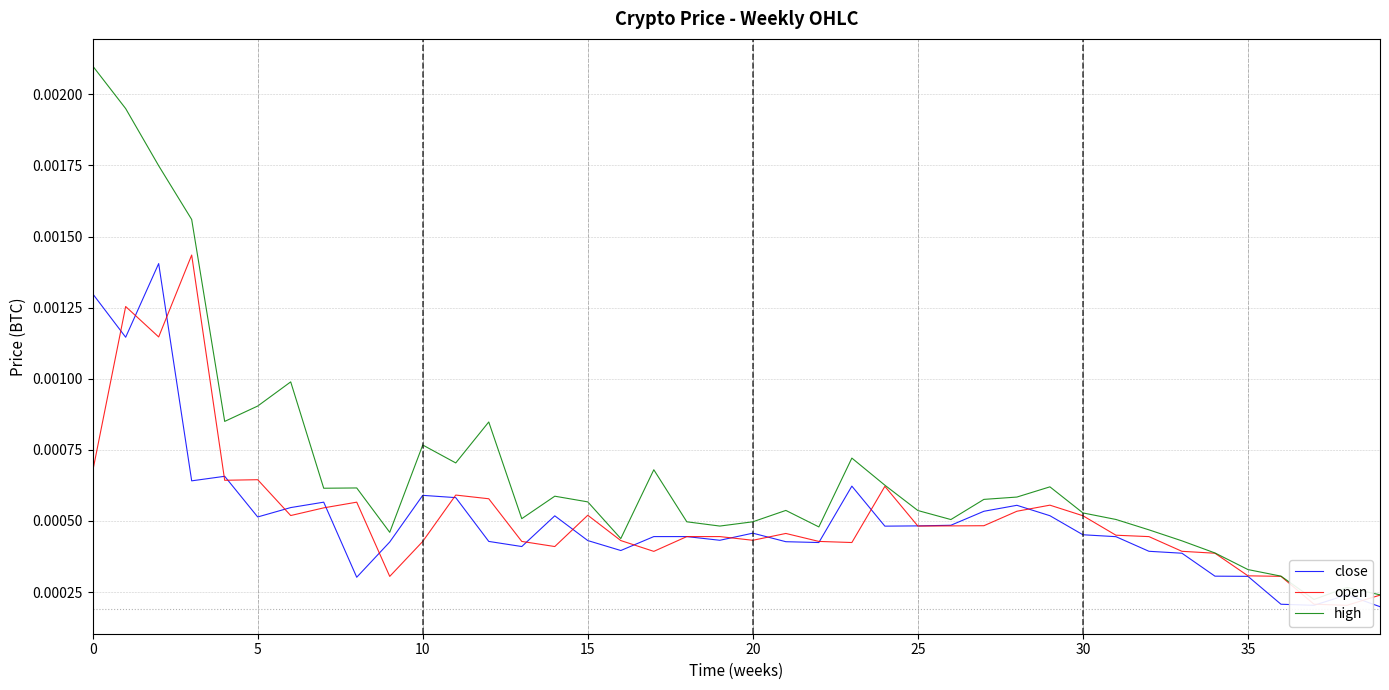

At which label is high closest to 0?

37